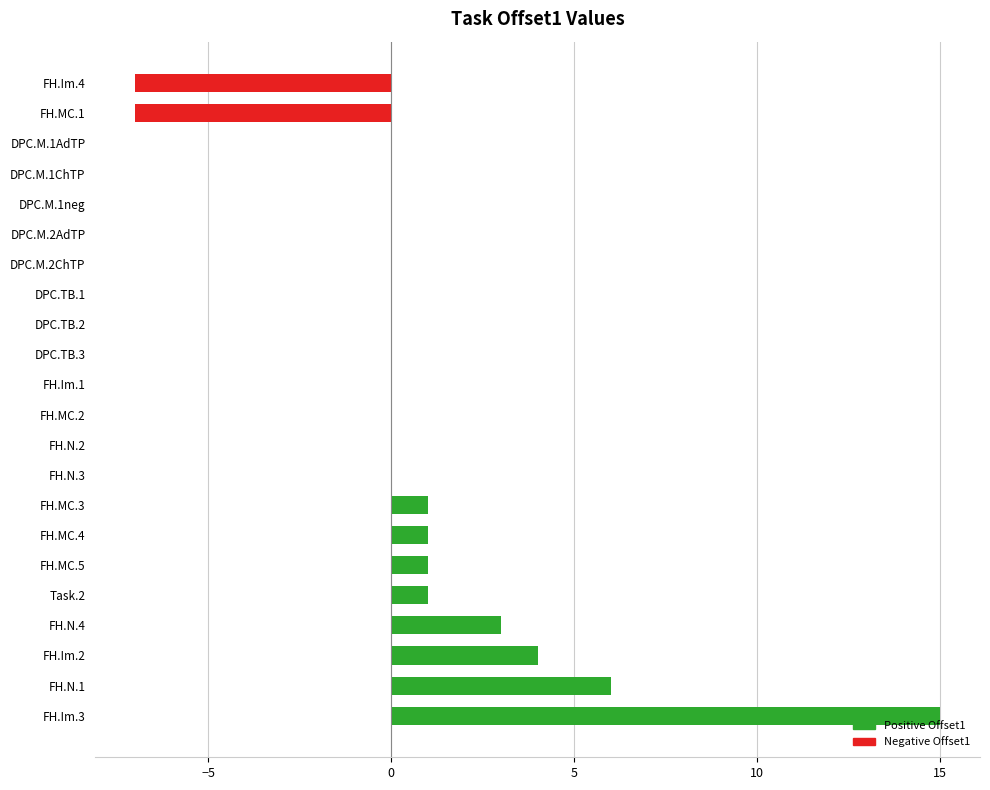

What is the maximum value shown in the chart?

15